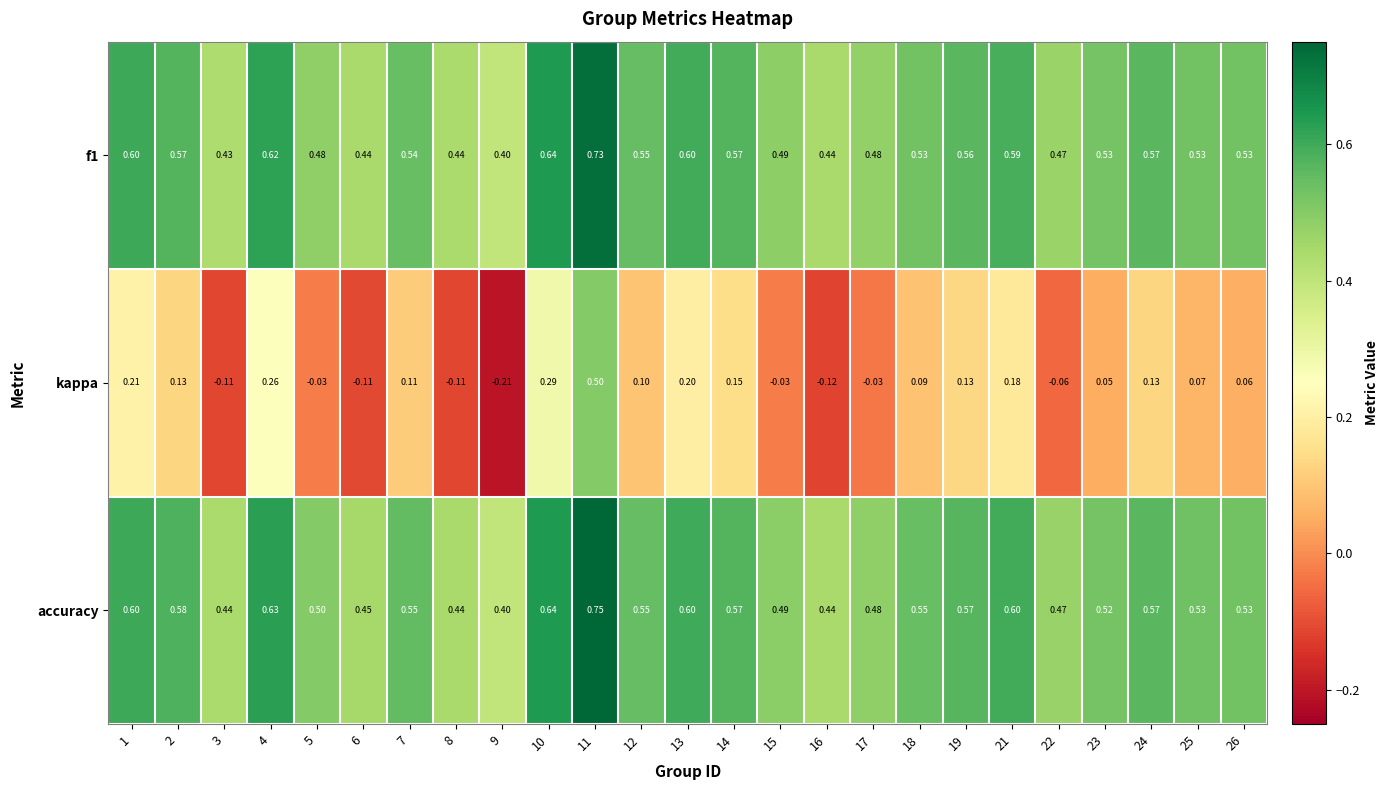

Is the value of kappa at 7 greater than the value of f1 at 1?

No